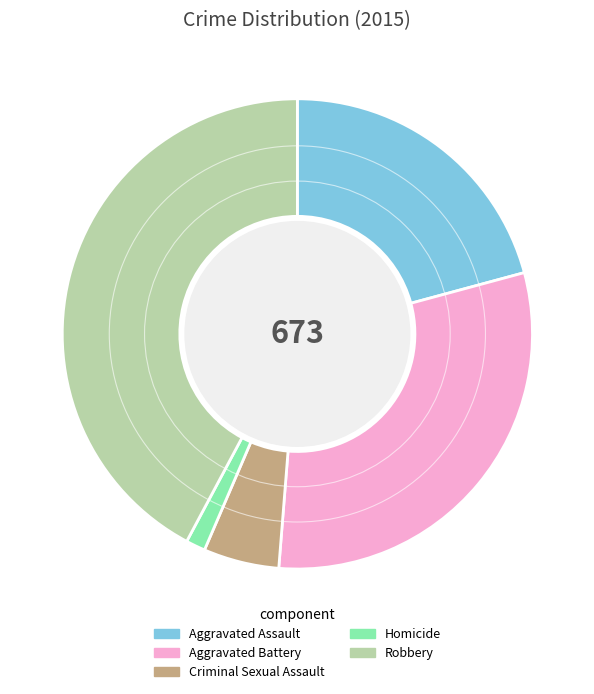

Rank the categories by value from lowest to highest.

Homicide, Criminal Sexual Assault, Aggravated Assault, Aggravated Battery, Robbery